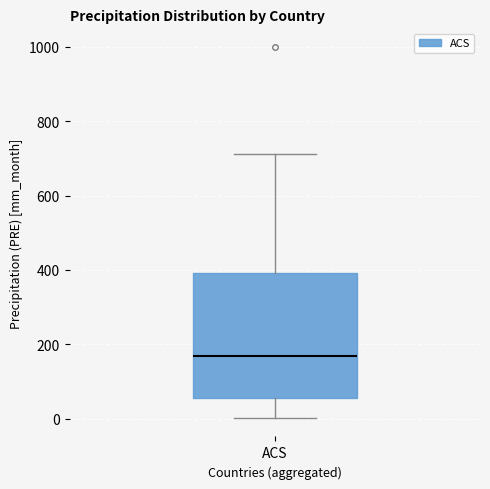

Transcribe this box plot: give where the median line is, the range the box spans, and where the two whiskers end, as read against the y-axis. The values are not printed on the chart, so give them approximately, as read against the axis.

median 160, box 60 to 400, whiskers 0 to 720